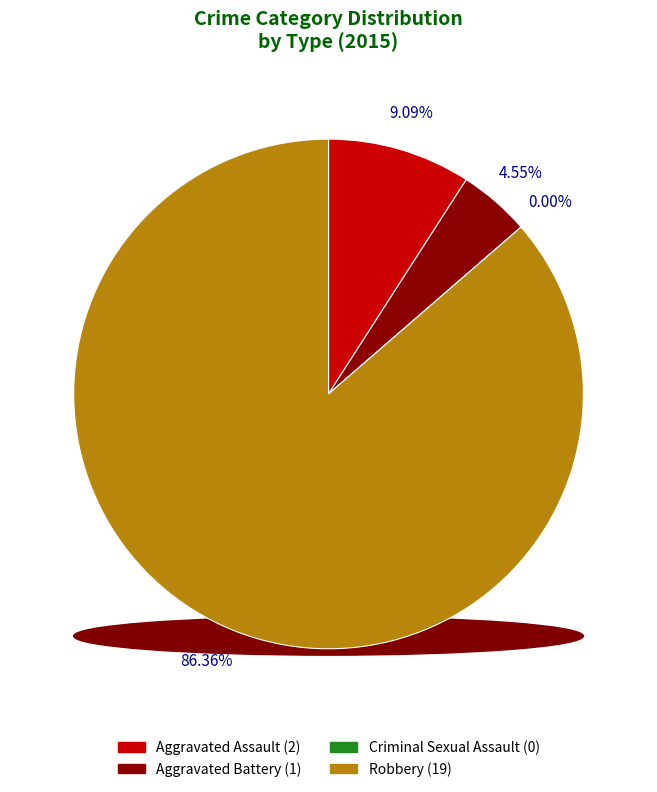

Which category has the smallest portion of the pie?

Criminal Sexual Assault